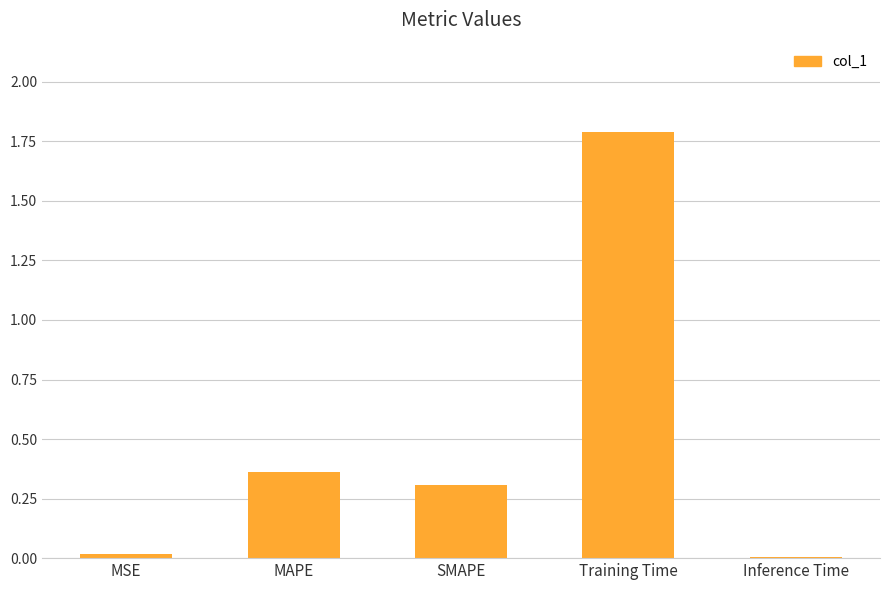

Is it true that the value at MSE is 0.0?

True